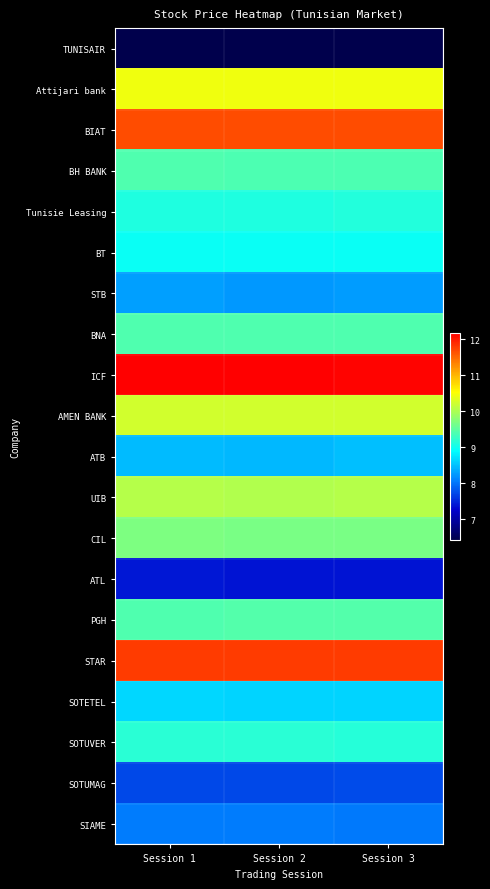

Which series has the largest range (max minus min)?

ATB